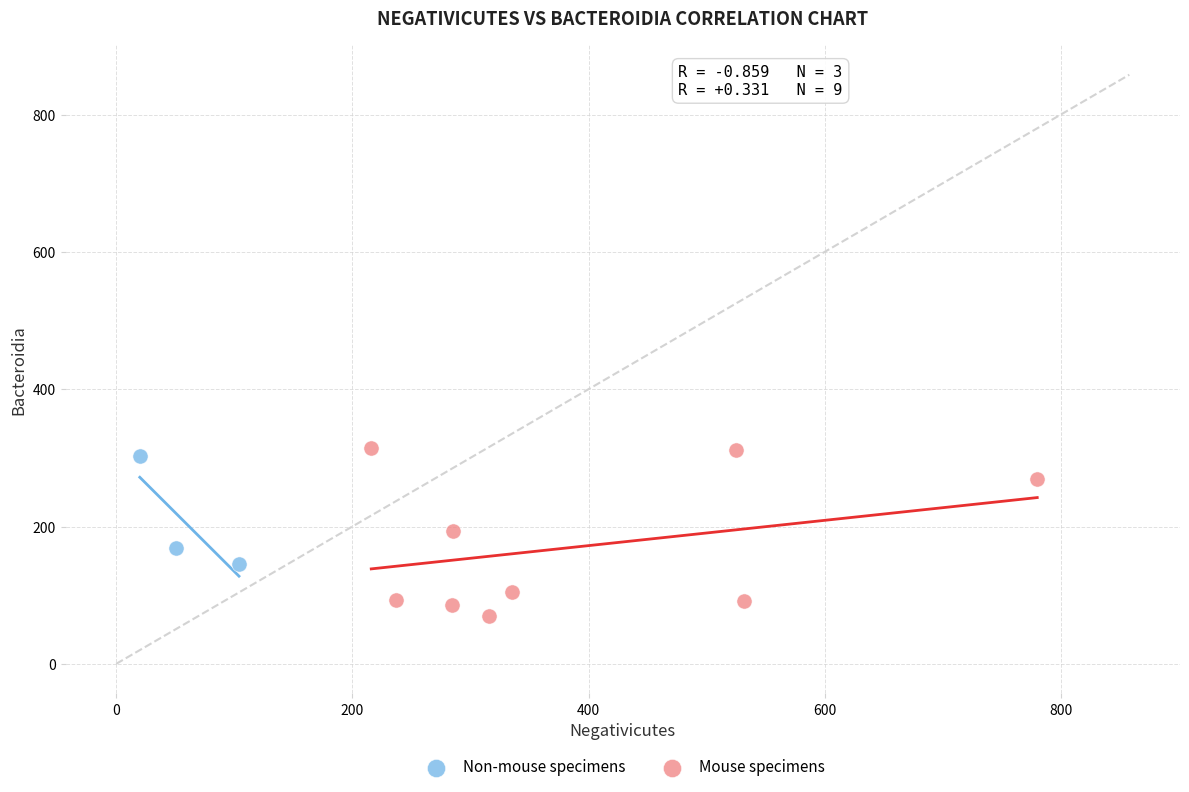

Which series has the largest Y range (max minus min)?

Mouse specimens